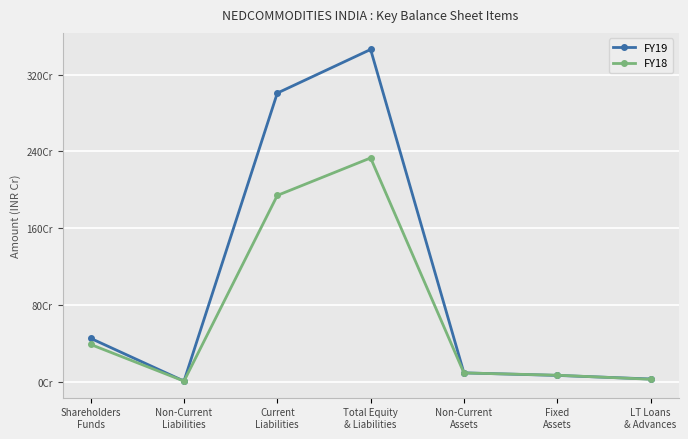

What are all the series names shown in the legend?

FY19, FY18